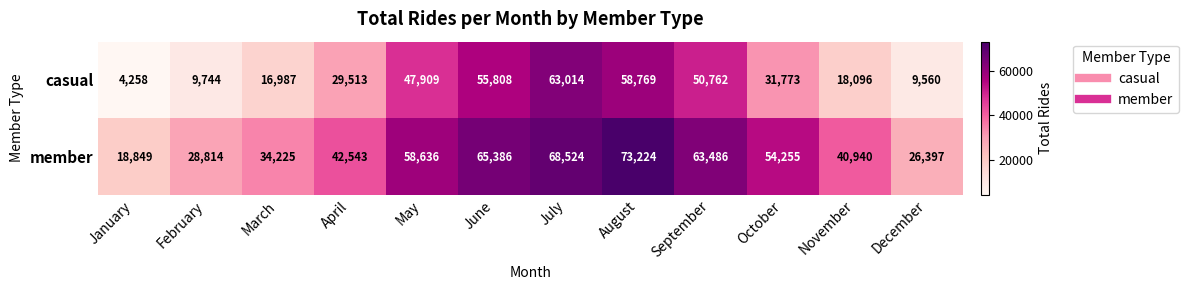

Which series has the largest total across all categories?

member